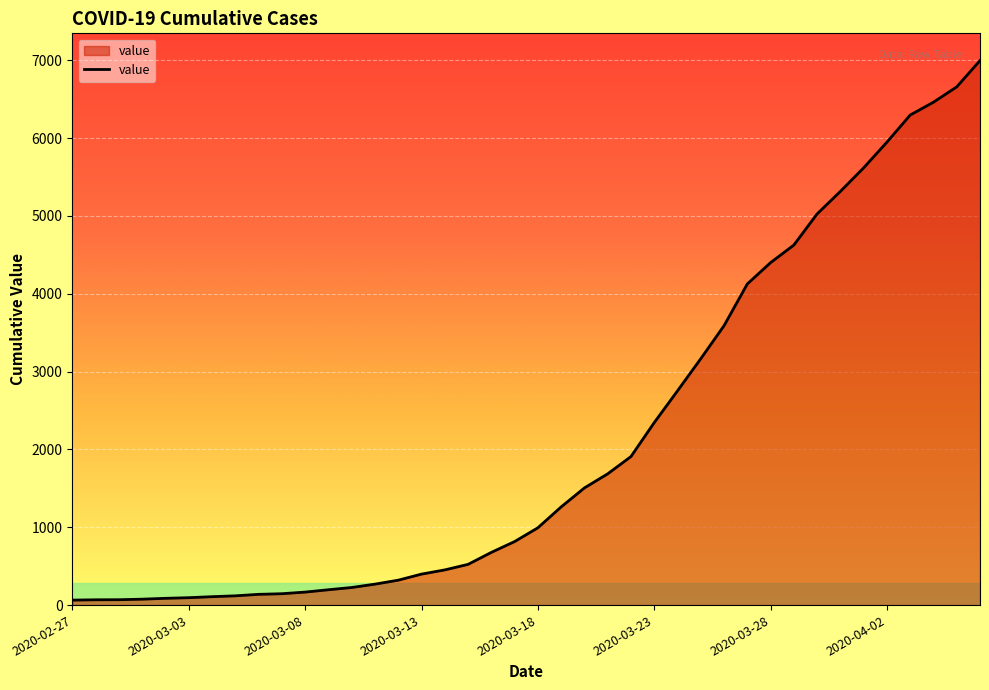

What is the maximum value shown in the chart?

6995